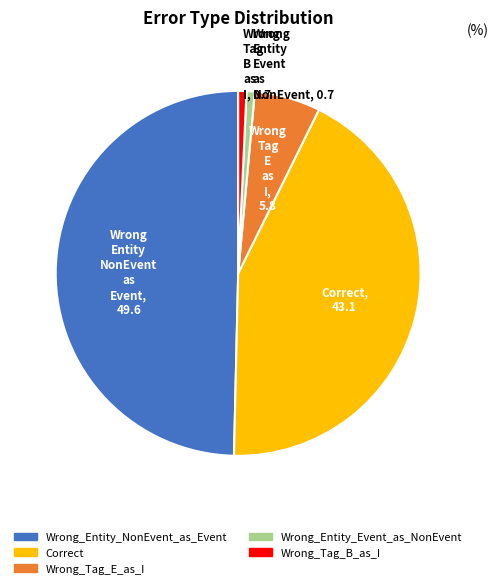

The Wrong_Entity_NonEvent_as_Event slice represents 58% of the pie. True or false?

False